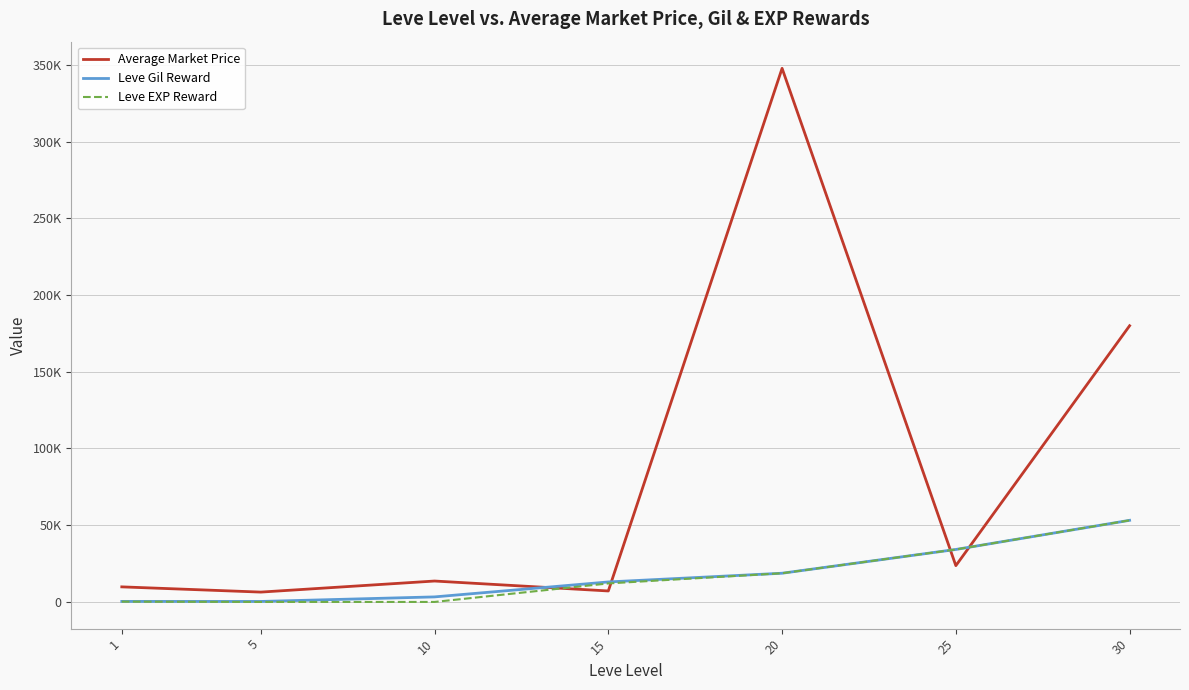

The value of Leve EXP Reward at 20 is 18720.0. True or false?

True